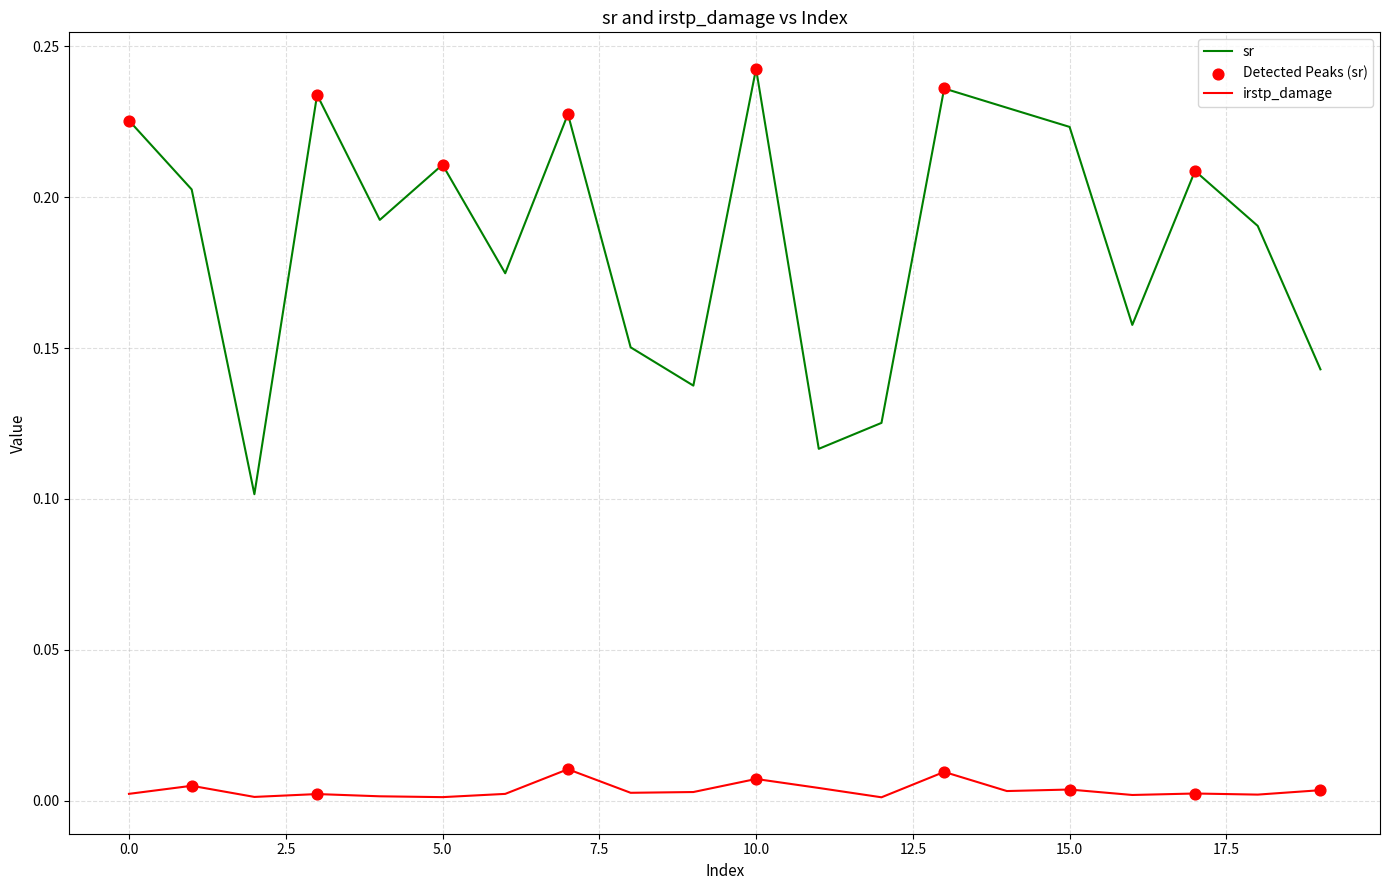

At how many categories does at least one series exceed 0?

20